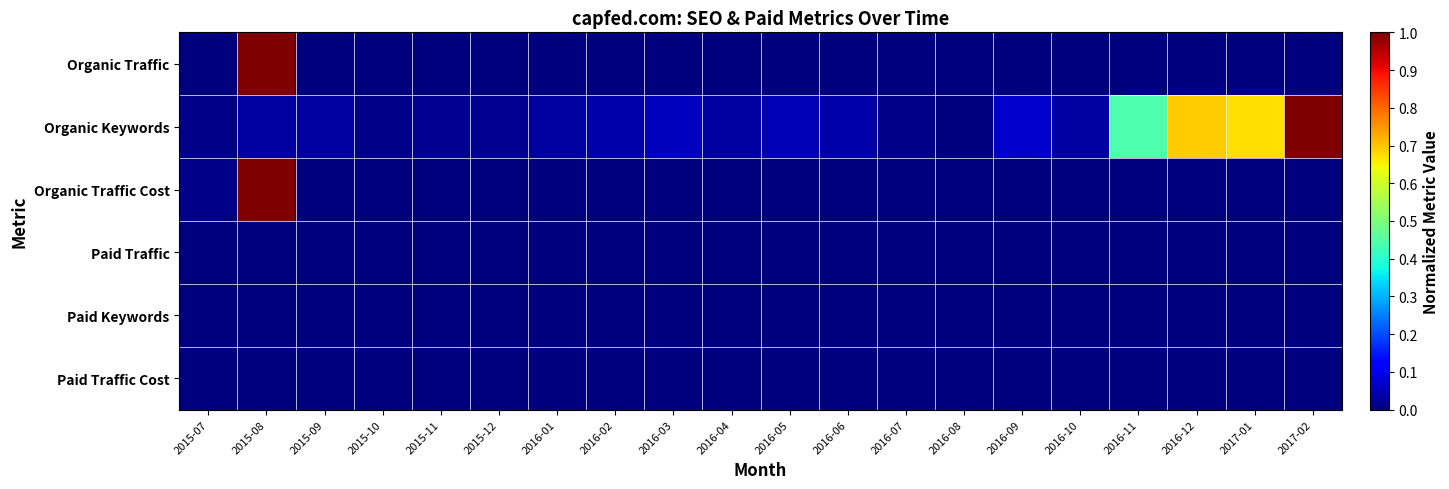

At which category is the sum across all series the highest?

2015-08